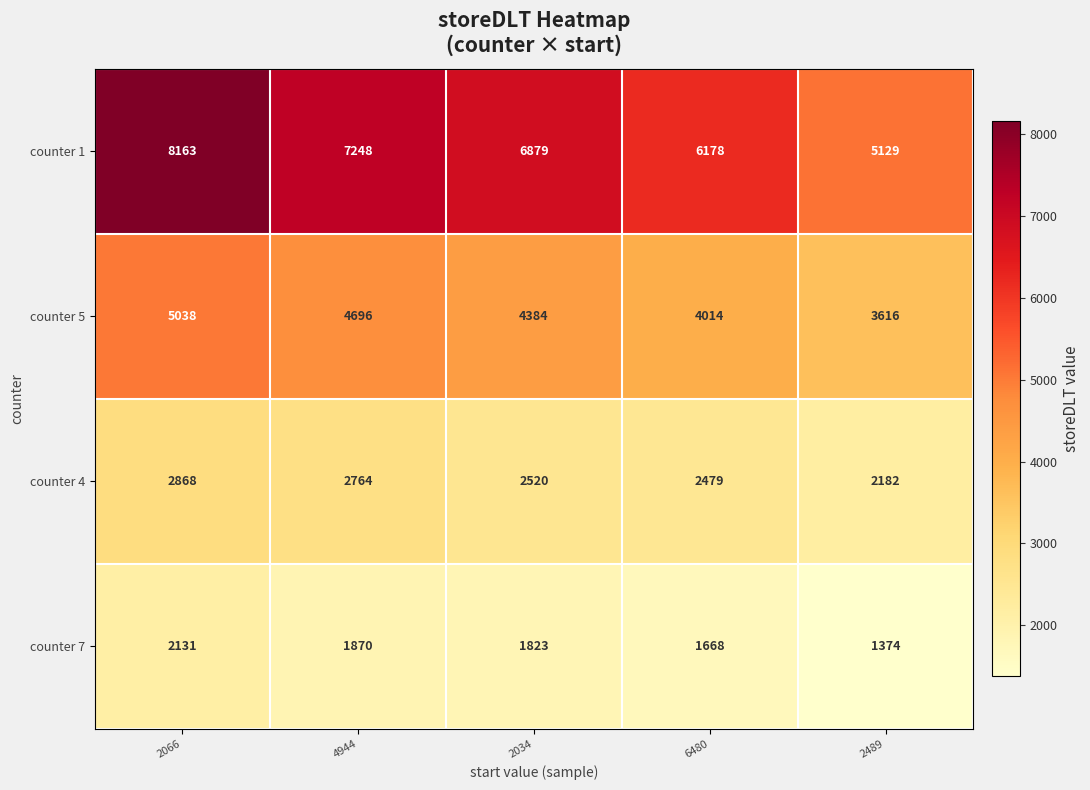

Reading left to right, what are all the values shown in this chart?

counter 1: 8163	7248	6879	6178	5129
counter 5: 5038	4696	4384	4014	3616
counter 4: 2868	2764	2520	2479	2182
counter 7: 2131	1870	1823	1668	1374